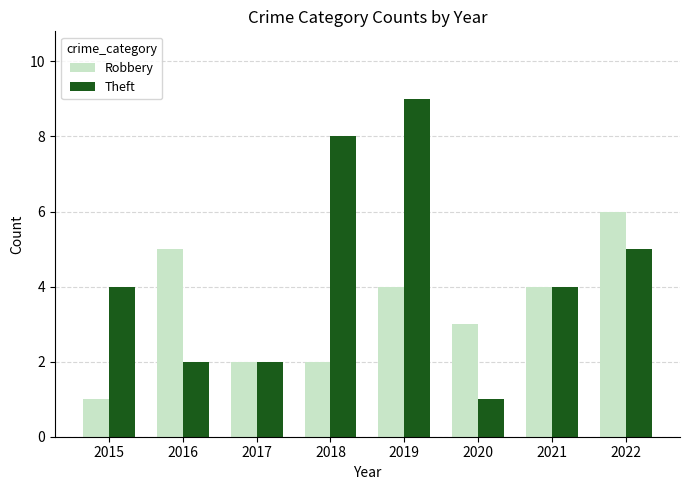

At which category is the sum across all series the highest?

2019